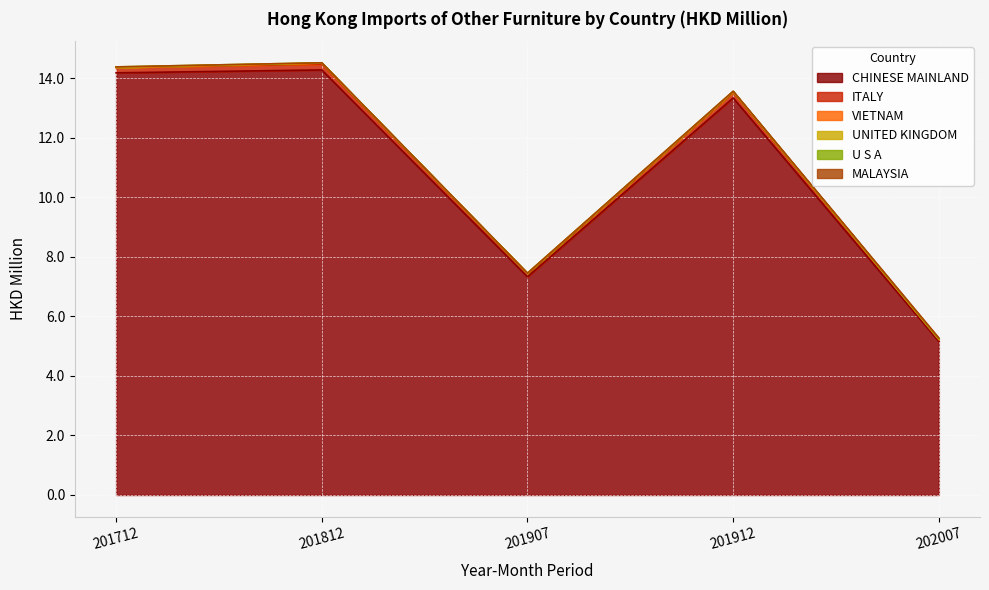

What is the value of the ITALY point at the 4th from the left?

0.2